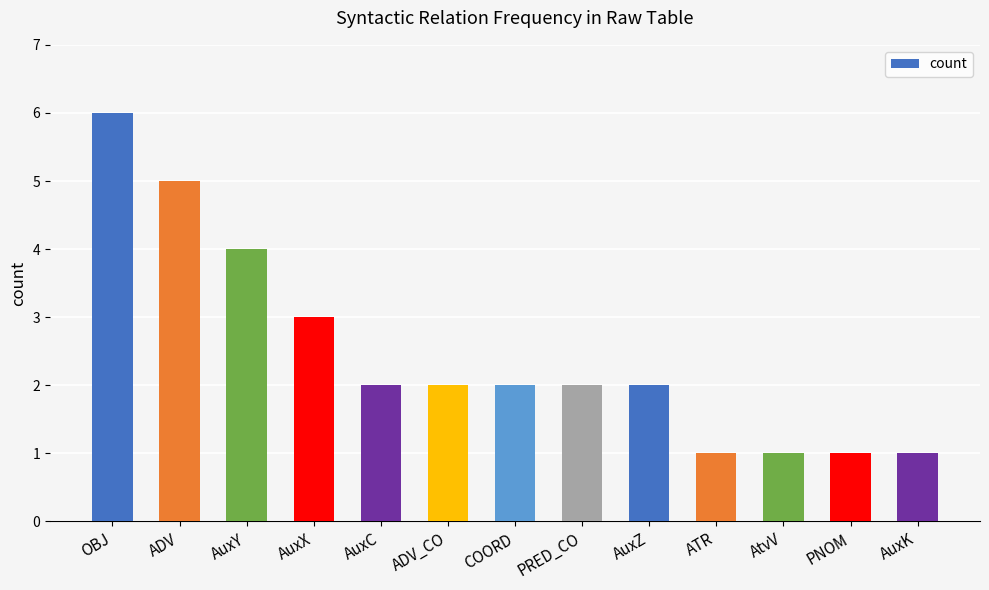

Is it true that the value at ADV_CO is 3?

False